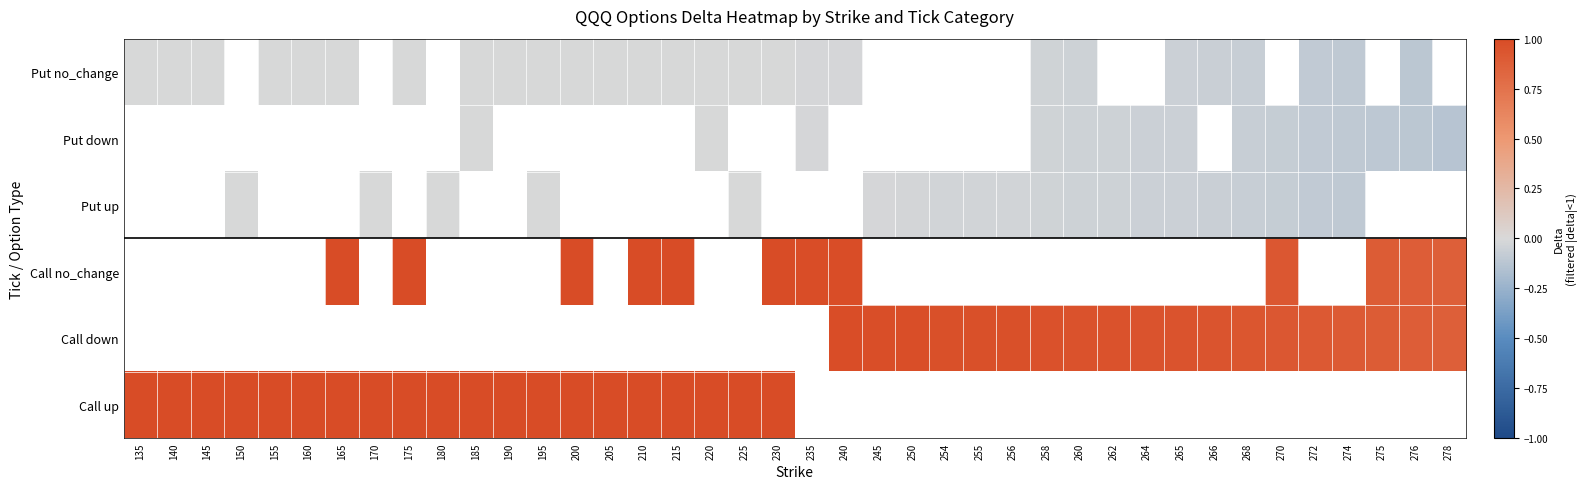

Which label corresponds to the smallest value in the chart?

278